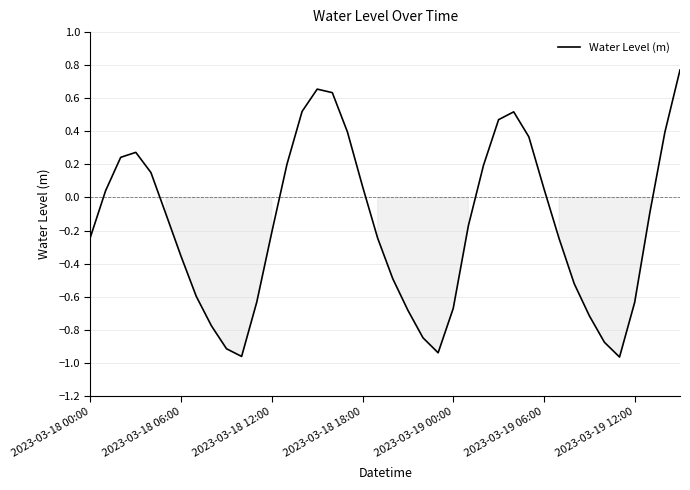

What is the difference between the maximum and minimum values?

1.7